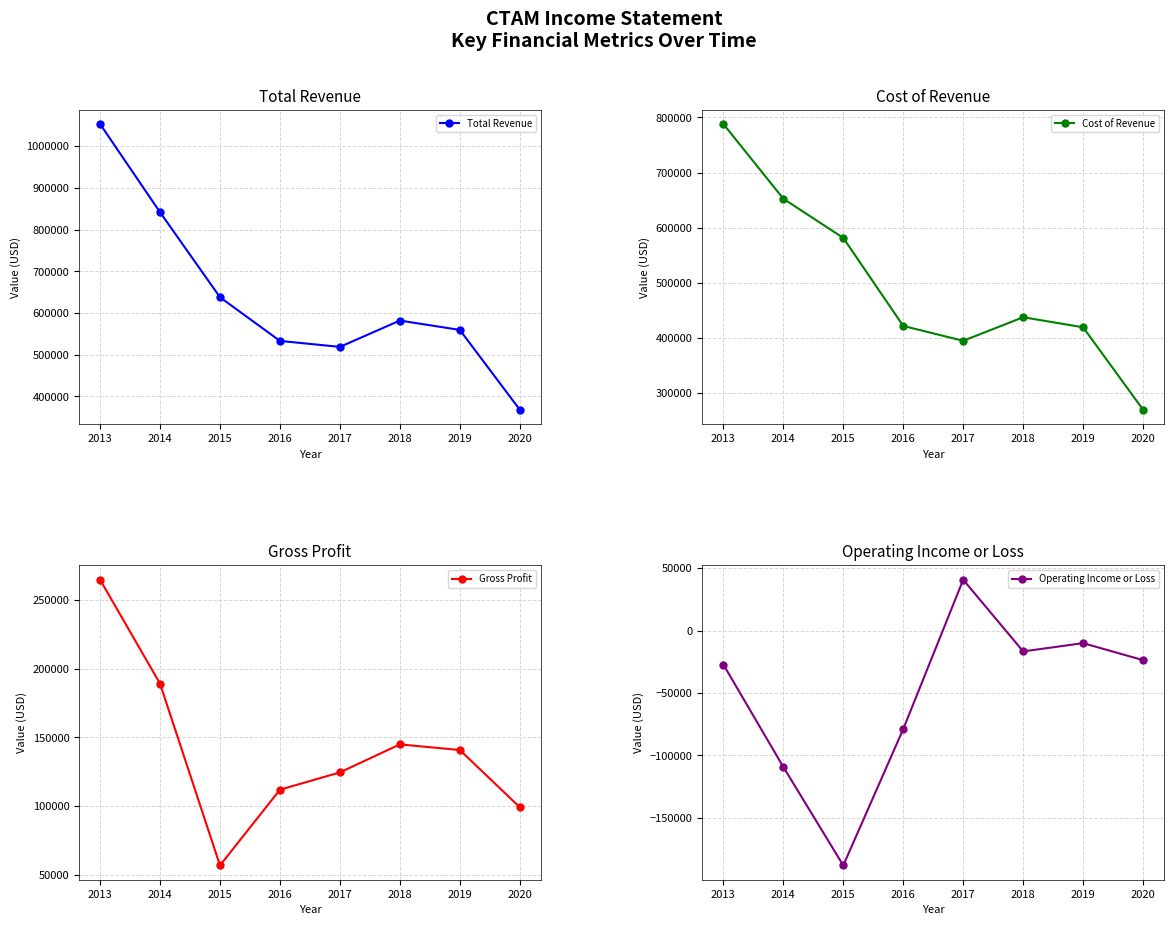

How many categories are shown in the chart?

8